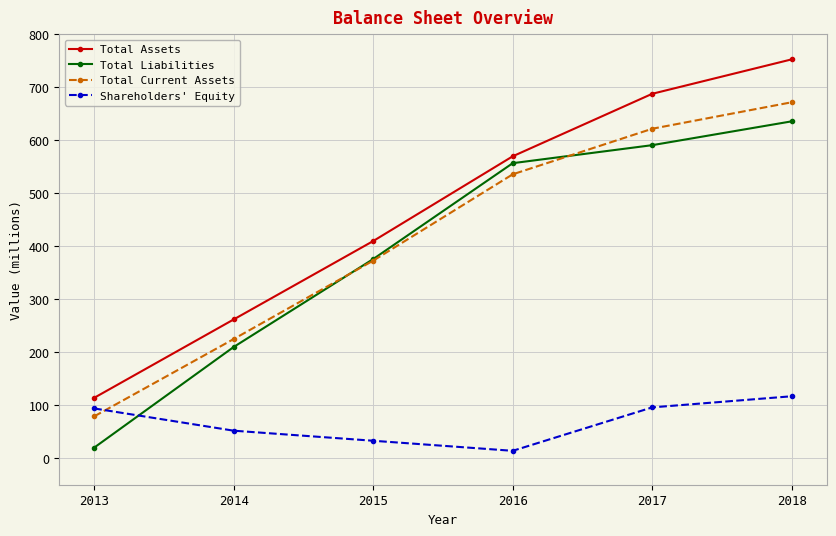

What value does the Total Liabilities series have at 2013, to the nearest 10?

20